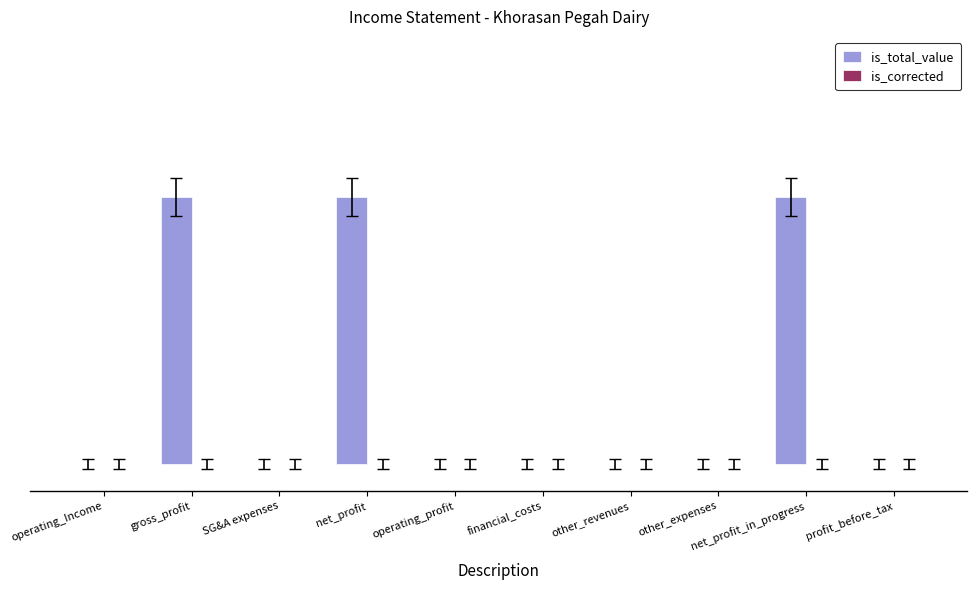

What is the maximum value shown in the chart?

1